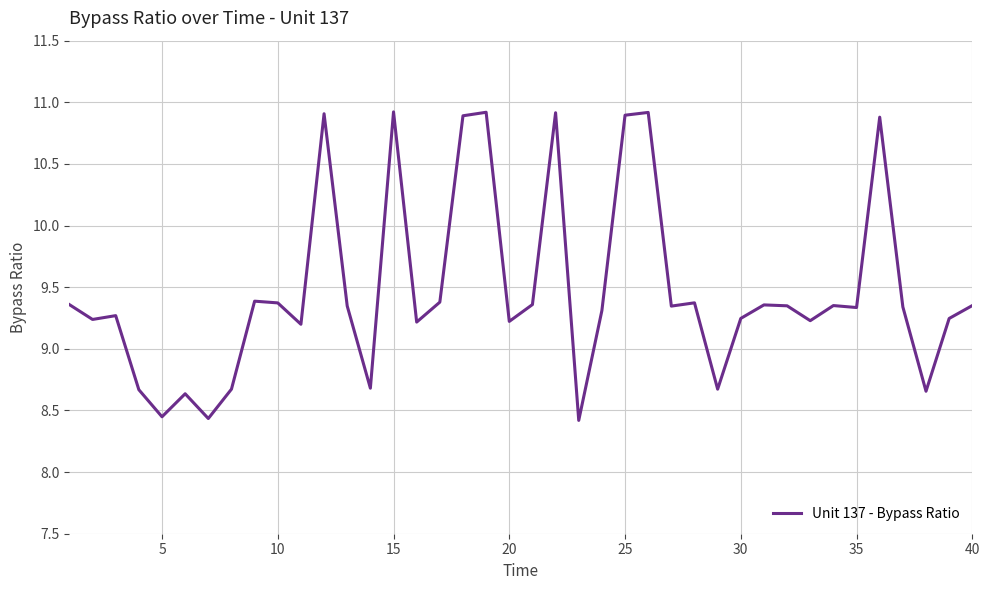

What is the difference between the maximum and minimum values?

2.5